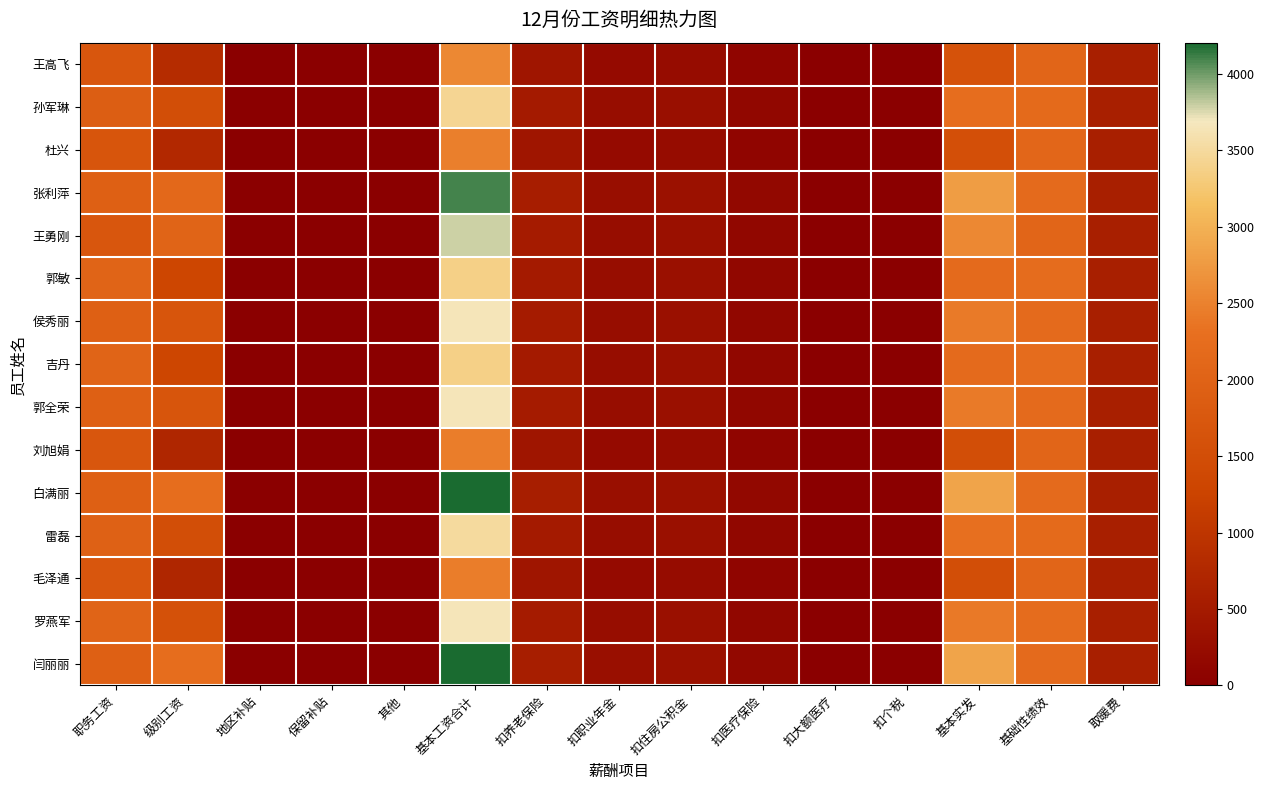

Reading left to right, what are all the values shown in this chart?

王高飞: 职务工资=1720.0	级别工资=822.0	地区补贴=0.0	保留补贴=25.0	其他=0.0	基本工资合计=2567.0	扣养老保险=408.6	扣职业年金=204.3	扣住房公积金=245.0	扣医疗保险=103.2	扣大额医疗=3.0	扣个税=0.0	基本实发=1603.0	基础性绩效=2055.0	取暖费=575.0
孙军琳: 职务工资=1895.0	级别工资=1516.0	地区补贴=0.0	保留补贴=25.0	其他=0.0	基本工资合计=3436.0	扣养老保险=494.9	扣职业年金=247.5	扣住房公积金=295.0	扣医疗保险=132.0	扣大额医疗=3.0	扣个税=0.0	基本实发=2263.7	基础性绩效=2175.0	取暖费=575.0
杜兴: 职务工资=1680.0	级别工资=767.0	地区补贴=0.0	保留补贴=23.0	其他=0.0	基本工资合计=2470.0	扣养老保险=396.8	扣职业年金=198.4	扣住房公积金=238.0	扣医疗保险=99.3	扣大额医疗=3.0	扣个税=0.0	基本实发=1534.5	基础性绩效=2100.0	取暖费=575.0
张利萍: 职务工资=1940.0	级别工资=2139.0	地区补贴=0.0	保留补贴=23.0	其他=0.0	基本工资合计=4102.0	扣养老保险=557.2	扣职业年金=278.6	扣住房公积金=332.0	扣医疗保险=152.7	扣大额医疗=3.0	扣个税=0.0	基本实发=2778.5	基础性绩效=2195.0	取暖费=575.0
王勇刚: 职务工资=1720.0	级别工资=2040.0	地区补贴=0.0	保留补贴=23.0	其他=0.0	基本工资合计=3783.0	扣养老保险=511.1	扣职业年金=255.6	扣住房公积金=304.0	扣医疗保险=137.4	扣大额医疗=3.0	扣个税=0.0	基本实发=2572.0	基础性绩效=2055.0	取暖费=575.0
郭敏: 职务工资=2040.0	级别工资=1317.0	地区补贴=0.0	保留补贴=23.0	其他=0.0	基本工资合计=3380.0	扣养老保险=497.8	扣职业年金=248.9	扣住房公积金=297.0	扣医疗保险=132.9	扣大额医疗=3.0	扣个税=0.0	基本实发=2200.4	基础性绩效=2230.0	取暖费=575.0
侯秀丽: 职务工资=1940.0	级别工资=1680.0	地区补贴=0.0	保留补贴=27.0	其他=0.0	基本工资合计=3647.0	扣养老保险=519.2	扣职业年金=259.6	扣住房公积金=310.0	扣医疗保险=140.1	扣大额医疗=3.0	扣个税=0.0	基本实发=2415.2	基础性绩效=2195.0	取暖费=575.0
吉丹: 职务工资=2040.0	级别工资=1317.0	地区补贴=0.0	保留补贴=23.0	其他=0.0	基本工资合计=3380.0	扣养老保险=497.8	扣职业年金=248.9	扣住房公积金=297.0	扣医疗保险=132.9	扣大额医疗=3.0	扣个税=0.0	基本实发=2200.4	基础性绩效=2230.0	取暖费=575.0
郭全荣: 职务工资=1940.0	级别工资=1680.0	地区补贴=0.0	保留补贴=27.0	其他=0.0	基本工资合计=3647.0	扣养老保险=519.2	扣职业年金=259.6	扣住房公积金=310.0	扣医疗保险=140.1	扣大额医疗=3.0	扣个税=0.0	基本实发=2415.2	基础性绩效=2195.0	取暖费=575.0
刘旭娟: 职务工资=1720.0	级别工资=713.0	地区补贴=0.0	保留补贴=25.0	其他=0.0	基本工资合计=2458.0	扣养老保险=399.6	扣职业年金=199.8	扣住房公积金=240.0	扣医疗保险=100.2	扣大额医疗=3.0	扣个税=0.0	基本实发=1515.5	基础性绩效=2055.0	取暖费=575.0
白满丽: 职务工资=1940.0	级别工资=2238.0	地区补贴=0.0	保留补贴=27.0	其他=0.0	基本工资合计=4205.0	扣养老保险=566.1	扣职业年金=283.0	扣住房公积金=337.0	扣医疗保险=155.7	扣大额医疗=3.0	扣个税=0.0	基本实发=2860.2	基础性绩效=2195.0	取暖费=575.0
雷磊: 职务工资=1960.0	级别工资=1516.0	地区补贴=0.0	保留补贴=25.0	其他=0.0	基本工资合计=3501.0	扣养老保险=500.6	扣职业年金=250.3	扣住房公积金=299.0	扣医疗保险=133.8	扣大额医疗=3.0	扣个税=0.0	基本实发=2314.3	基础性绩效=2175.0	取暖费=575.0
毛泽通: 职务工资=1720.0	级别工资=713.0	地区补贴=0.0	保留补贴=25.0	其他=0.0	基本工资合计=2458.0	扣养老保险=399.6	扣职业年金=199.8	扣住房公积金=240.0	扣医疗保险=100.2	扣大额医疗=3.0	扣个税=0.0	基本实发=1515.5	基础性绩效=2055.0	取暖费=575.0
罗燕军: 职务工资=2040.0	级别工资=1585.0	地区补贴=0.0	保留补贴=23.0	其他=0.0	基本工资合计=3648.0	扣养老保险=521.0	扣职业年金=260.5	扣住房公积金=311.0	扣医疗保险=140.7	扣大额医疗=3.0	扣个税=0.0	基本实发=2411.8	基础性绩效=2230.0	取暖费=575.0
闫丽丽: 职务工资=1940.0	级别工资=2238.0	地区补贴=0.0	保留补贴=27.0	其他=0.0	基本工资合计=4205.0	扣养老保险=566.1	扣职业年金=283.0	扣住房公积金=337.0	扣医疗保险=155.7	扣大额医疗=3.0	扣个税=0.0	基本实发=2860.2	基础性绩效=2195.0	取暖费=575.0